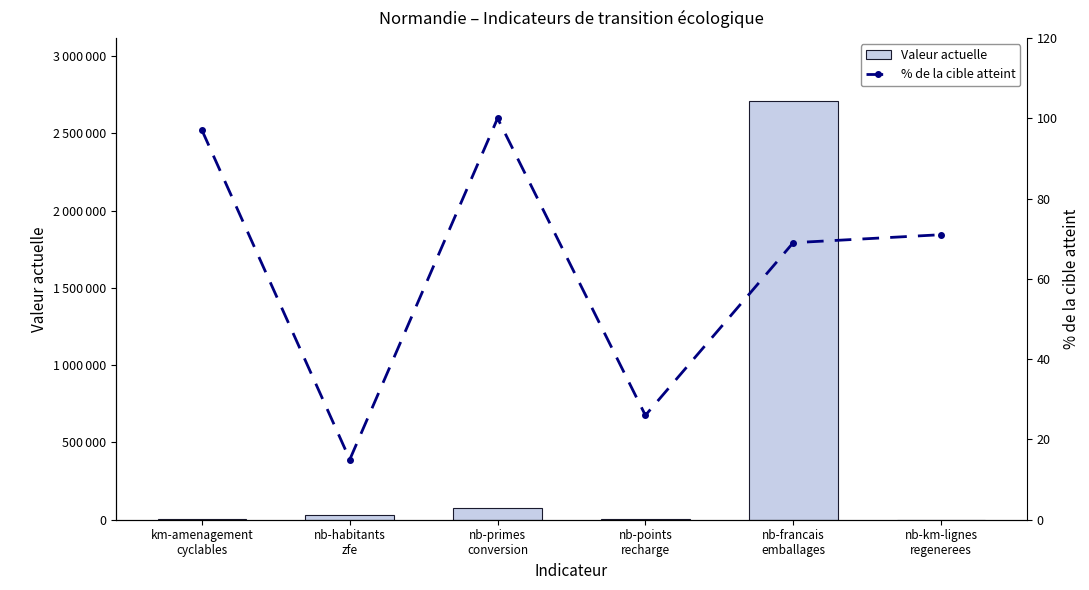

At which label is % de la cible atteint closest to 57?

nb-francais
emballages